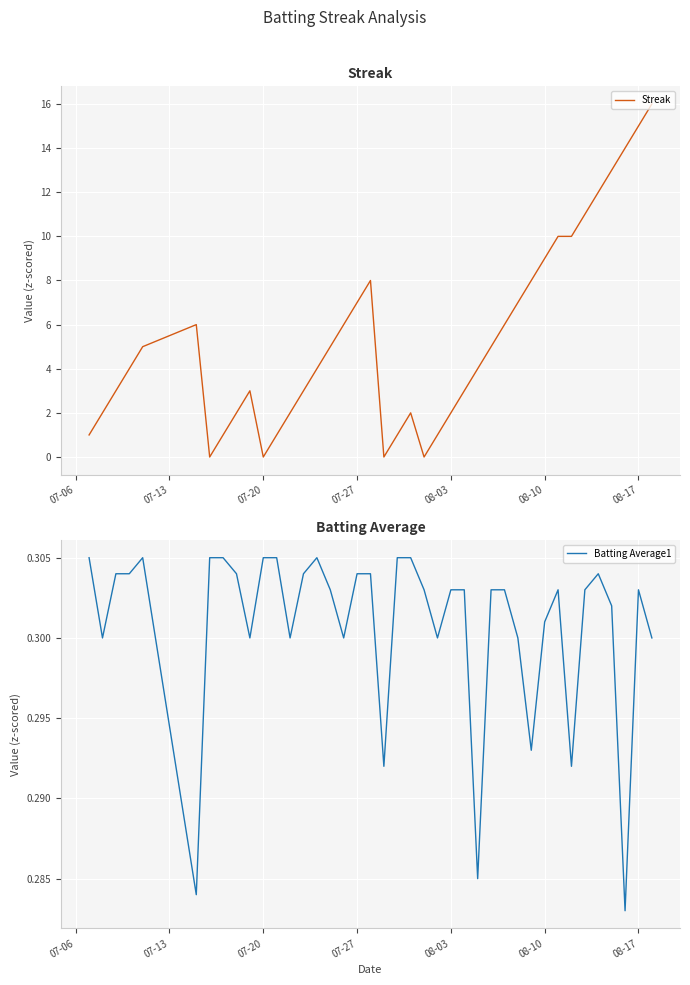

What is the maximum value for Streak?

16